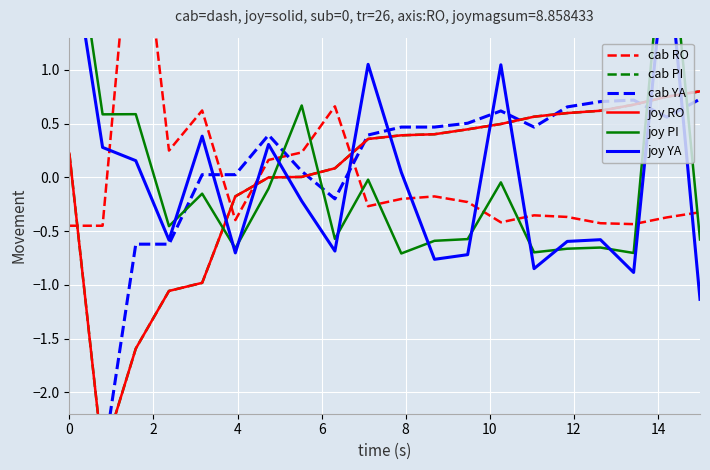

What is the highest value of the cab YA series?

0.7